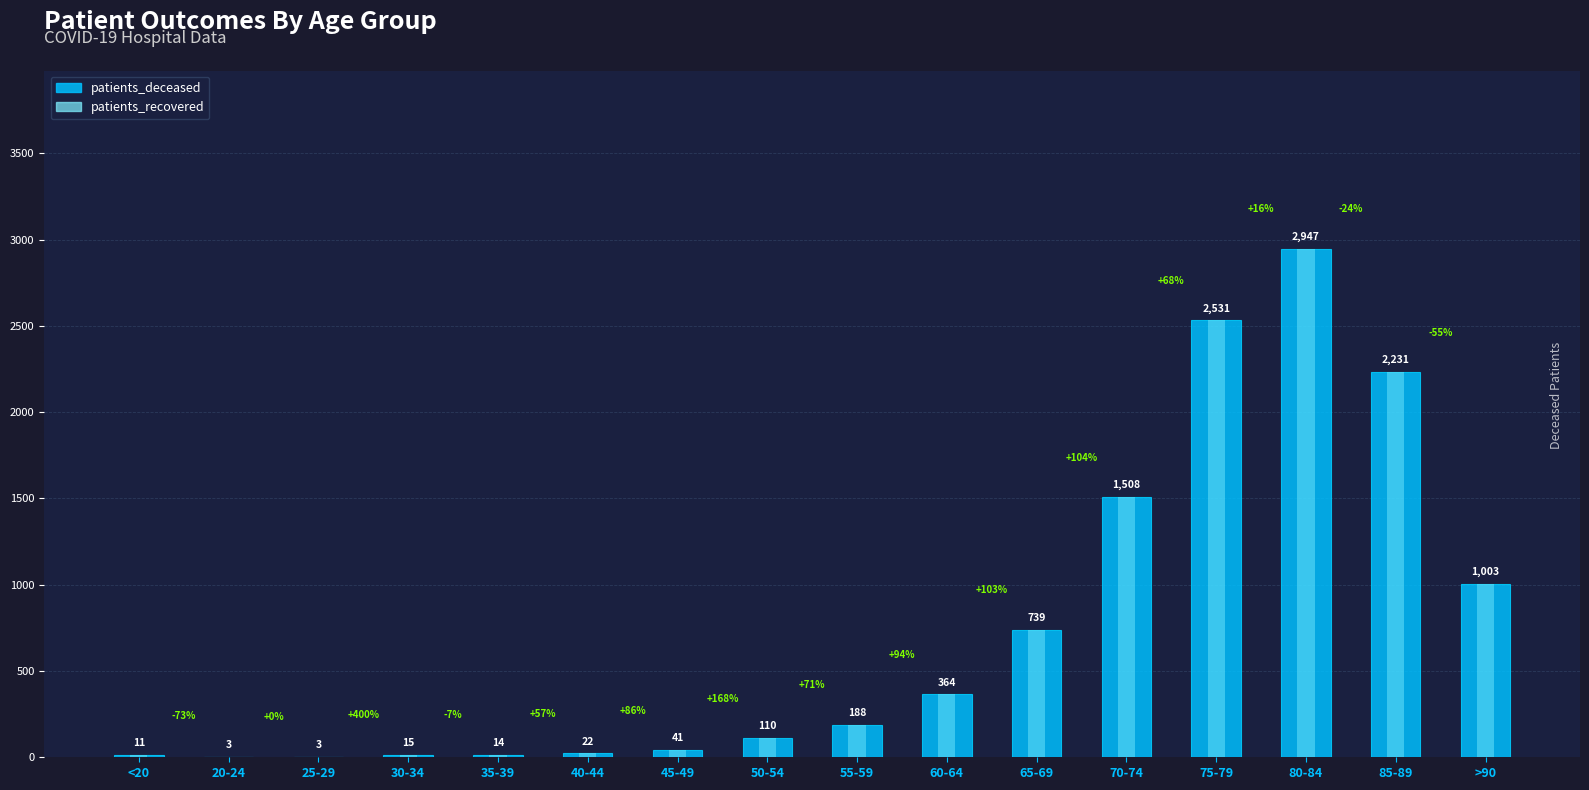

Rank the series at 25-29 from highest to lowest value.

patients_deceased, patients_recovered